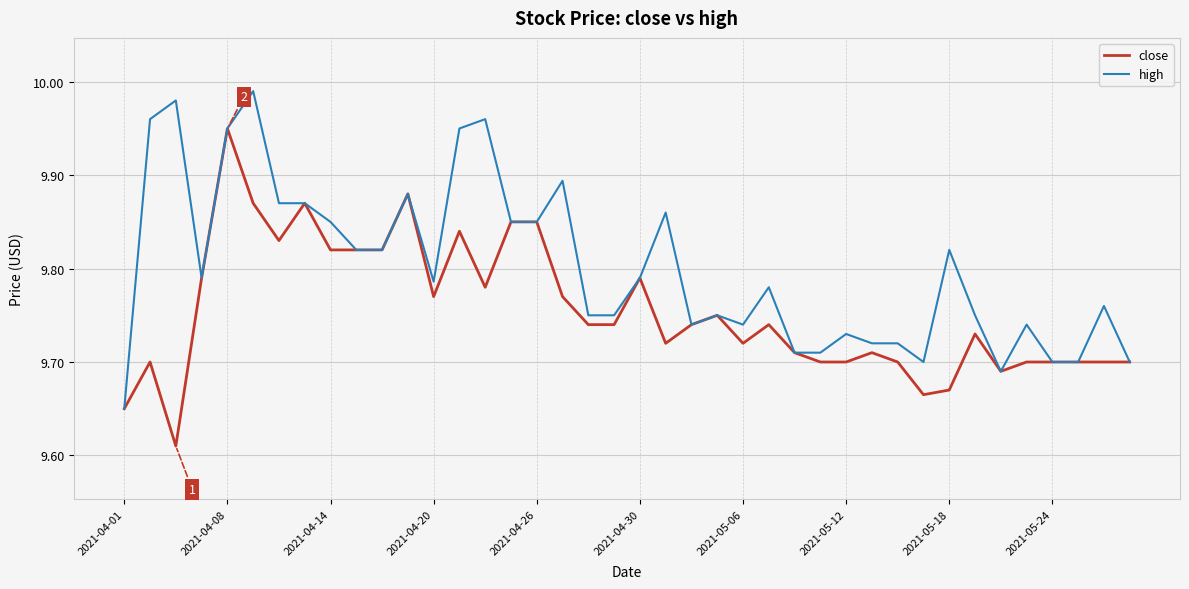

List the series in order of their overall mean, lowest first.

close, high